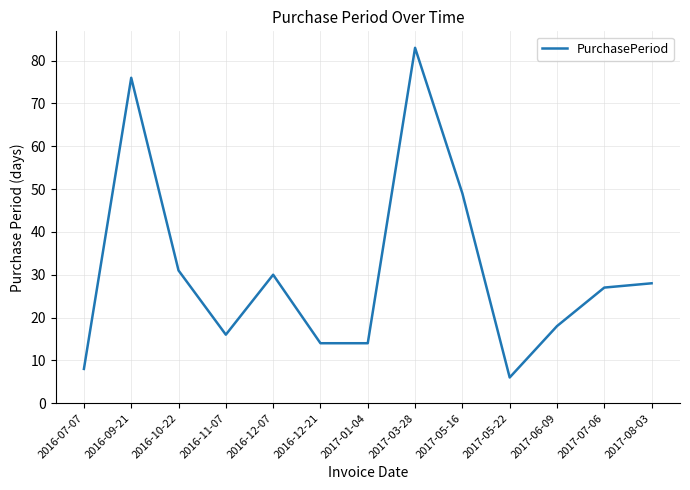

What is the change in value from 2017-01-04 to 2017-05-22?

-8